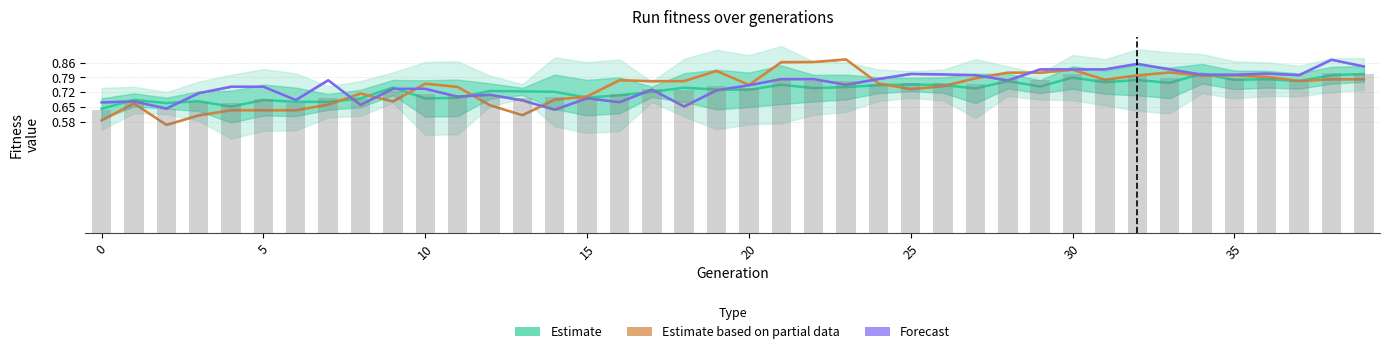

What is the difference between the maximum and minimum values in the Estimate based on partial data series?

0.3